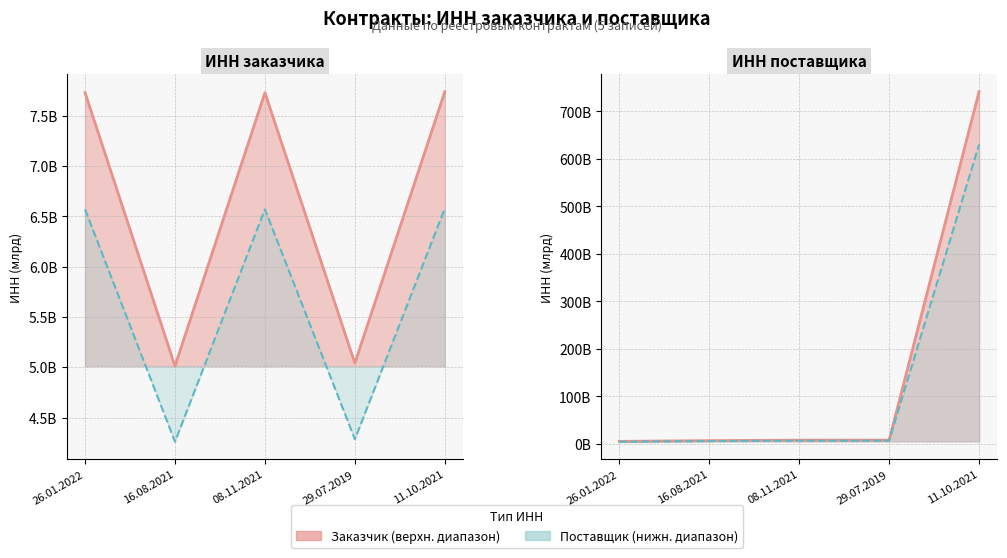

What is the sum of all ИНН заказчика (нижн.) values?

28257702228.5